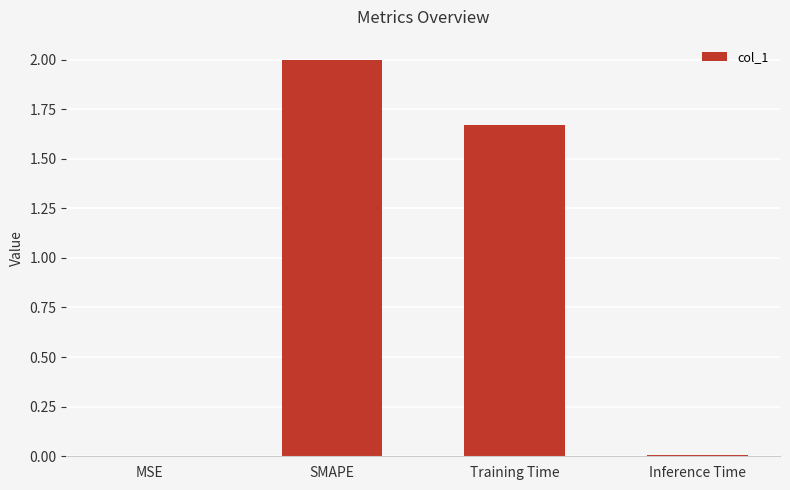

What is the maximum value shown in the chart?

2.0